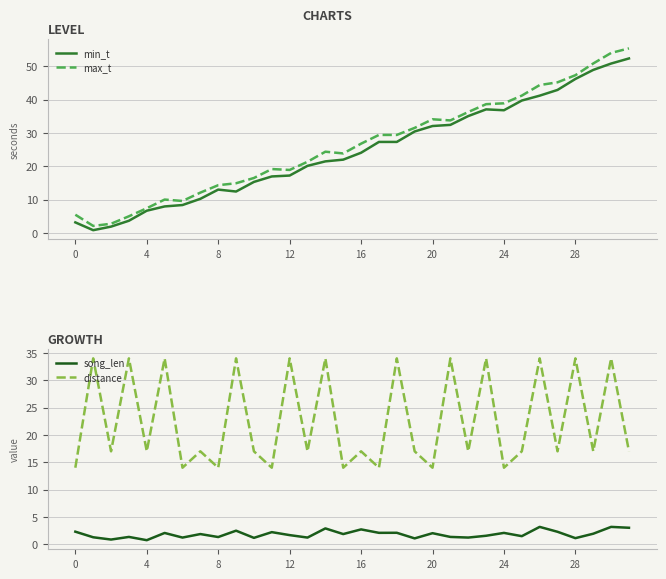

True or false: distance and song_len cross at least once.

False